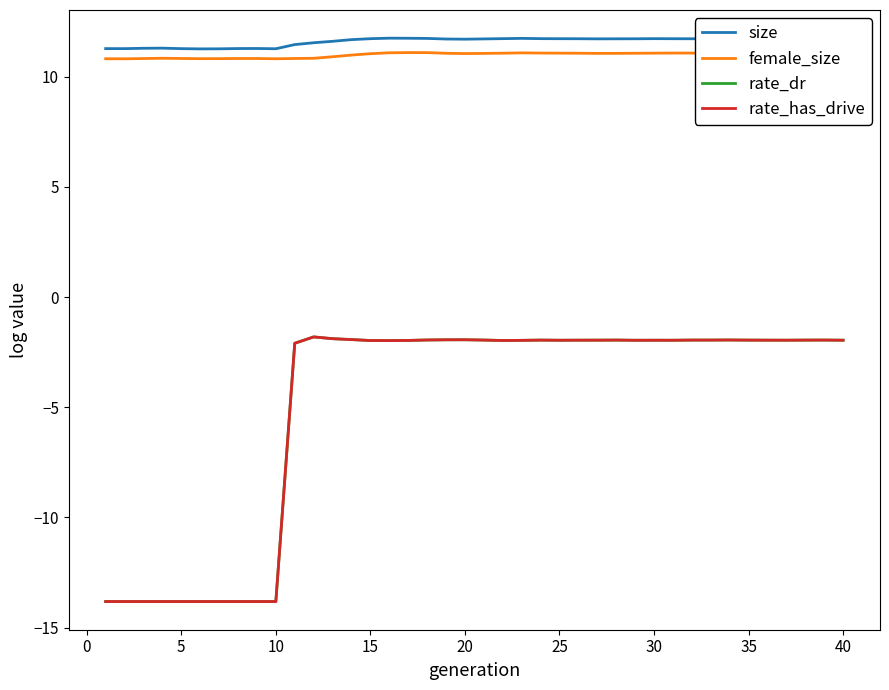

Does the chart display data point markers on the line(s)?

No